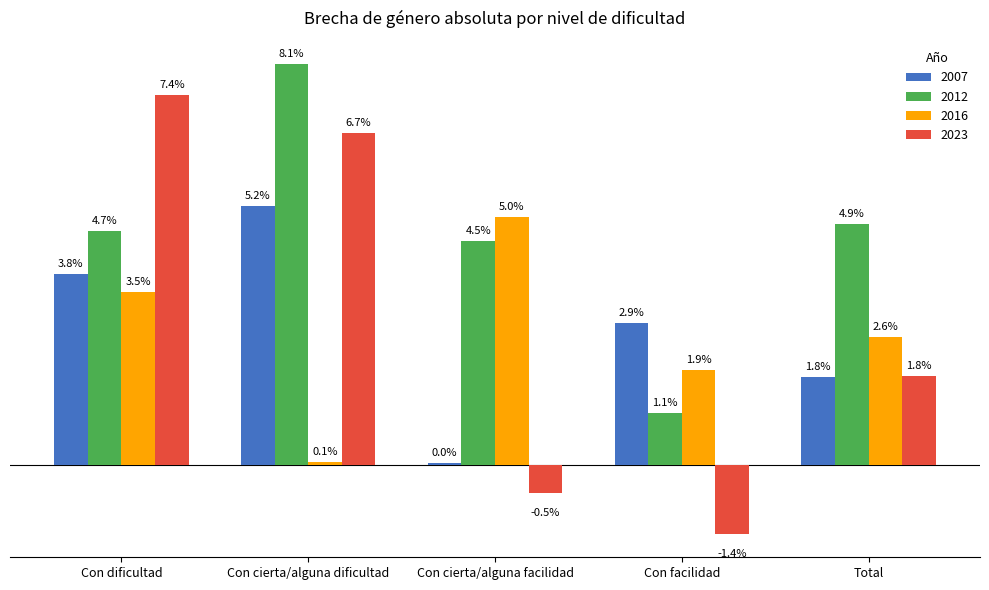

At which label does 2023 first exceed 1?

Con dificultad